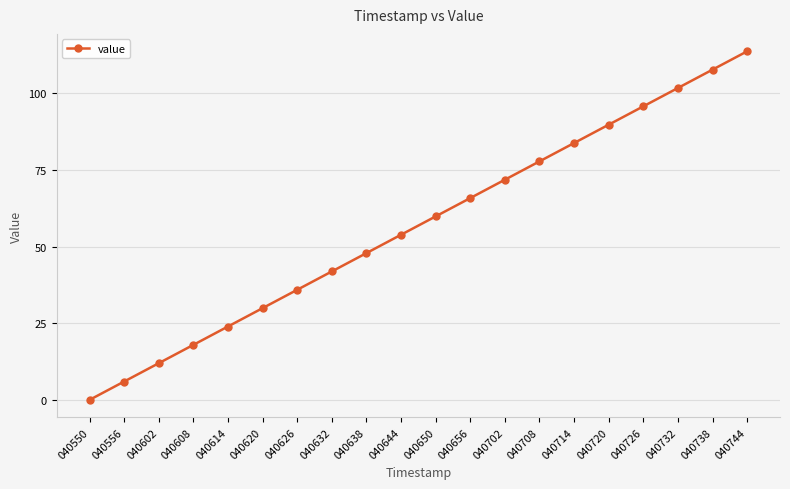

The value at 040620 is 45.8. True or false?

False